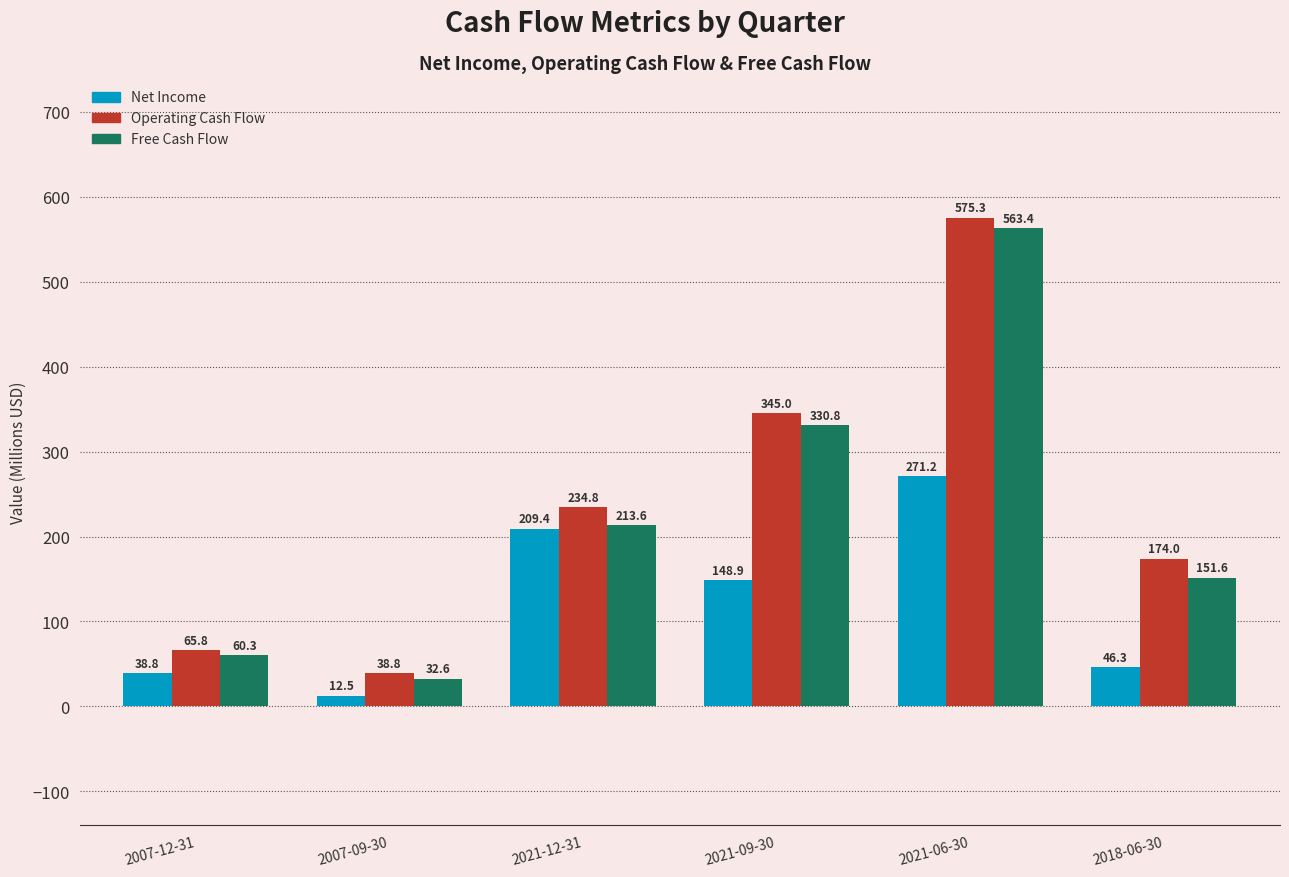

Between 2007-12-31 and 2007-09-30, which series saw the biggest shift?

Free Cash Flow